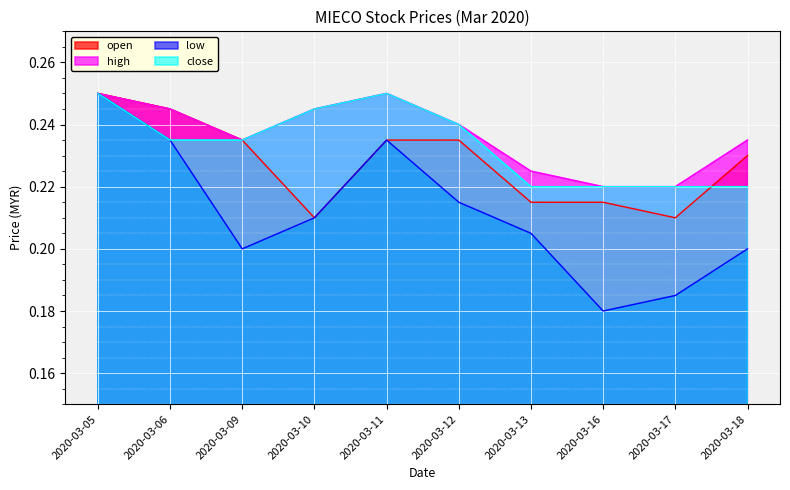

What is the sum of the open values at 2020-03-18 and 2020-03-10?

0.4